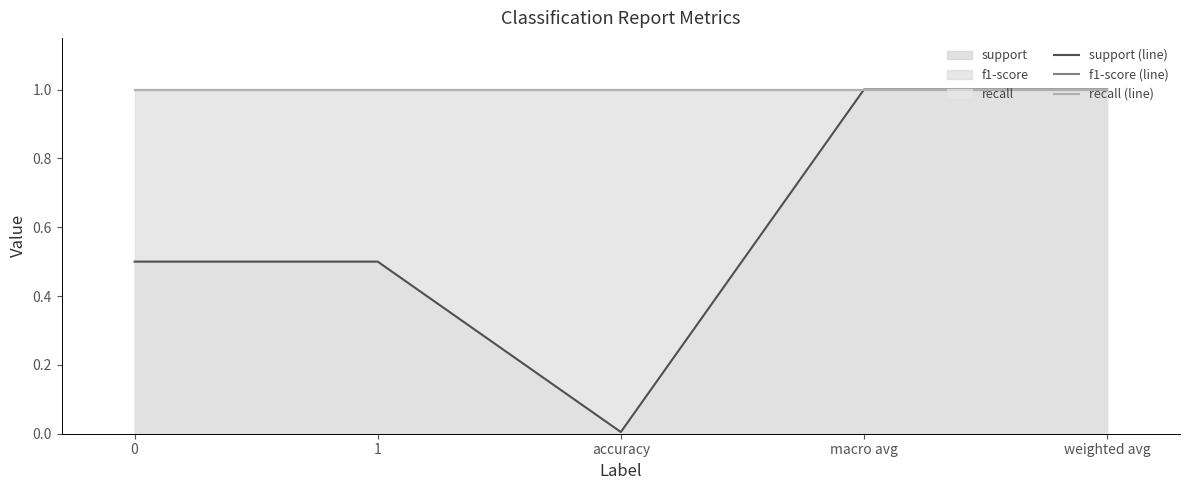

List the labels in order of support (line) value, smallest first.

accuracy, 0, 1, macro avg, weighted avg